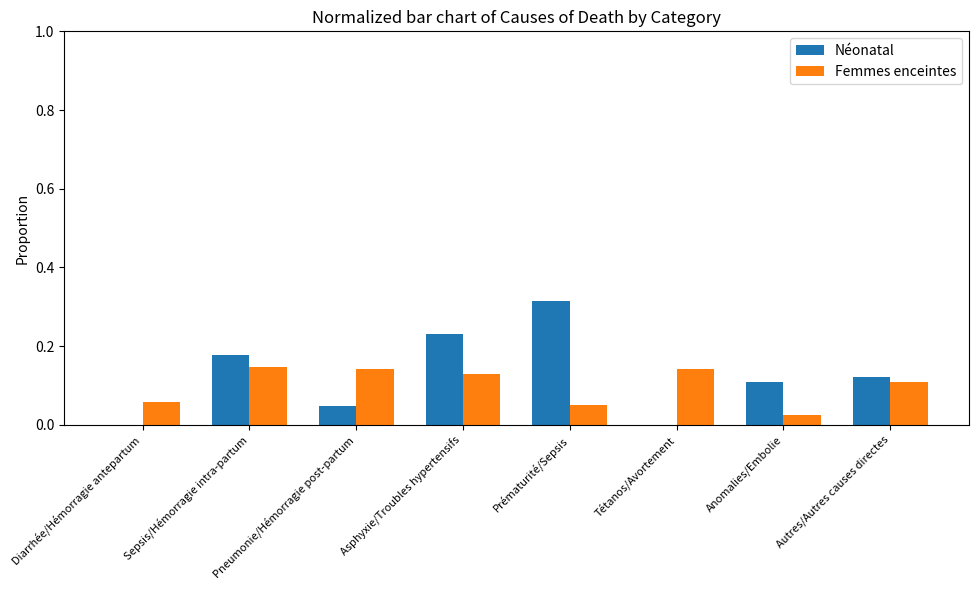

How many groups of bars are there?

8